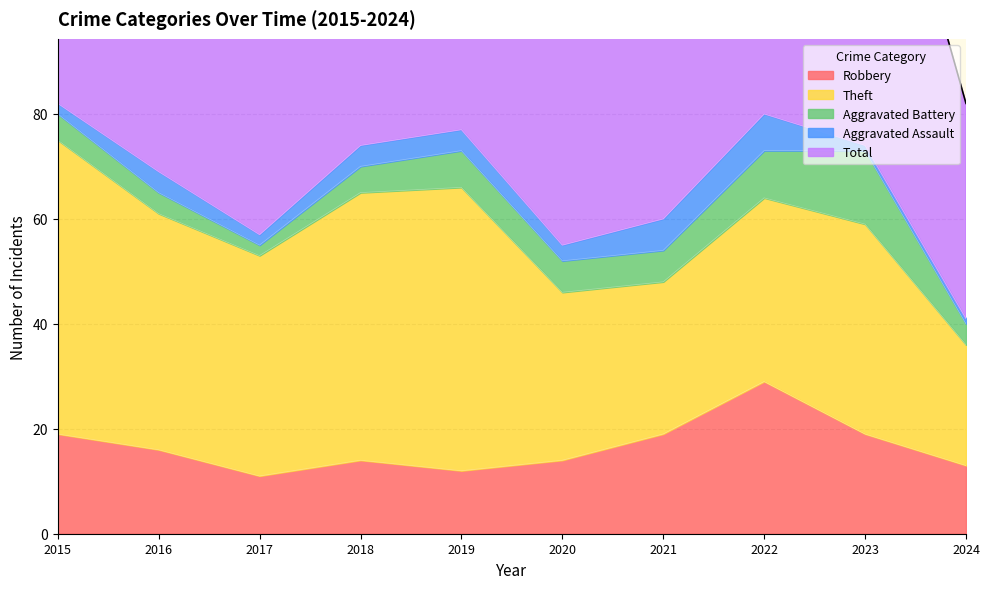

What is the difference between the maximum and second lowest values in the Aggravated Battery series?

10